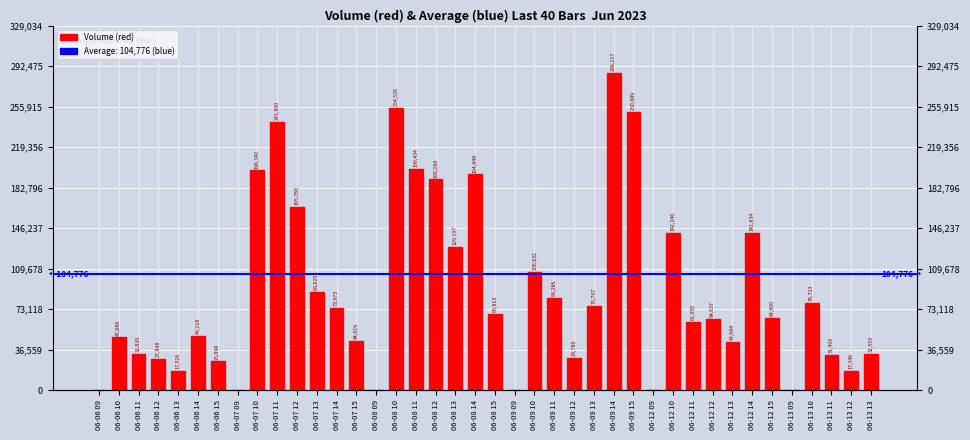

Rank the categories by value from lowest to highest.

06-06 09, 06-07 09, 06-08 09, 06-09 09, 06-12 09, 06-13 09, 06-13 12, 06-06 13, 06-06 15, 06-06 12, 06-09 12, 06-13 11, 06-13 13, 06-06 11, 06-12 13, 06-07 15, 06-06 10, 06-06 14, 06-12 11, 06-12 12, 06-12 15, 06-08 15, 06-07 14, 06-09 13, 06-13 10, 06-09 11, 06-07 13, 06-09 10, 06-08 13, 06-12 14, 06-12 10, 06-07 12, 06-08 12, 06-08 14, 06-07 10, 06-08 11, 06-07 11, 06-09 15, 06-08 10, 06-09 14